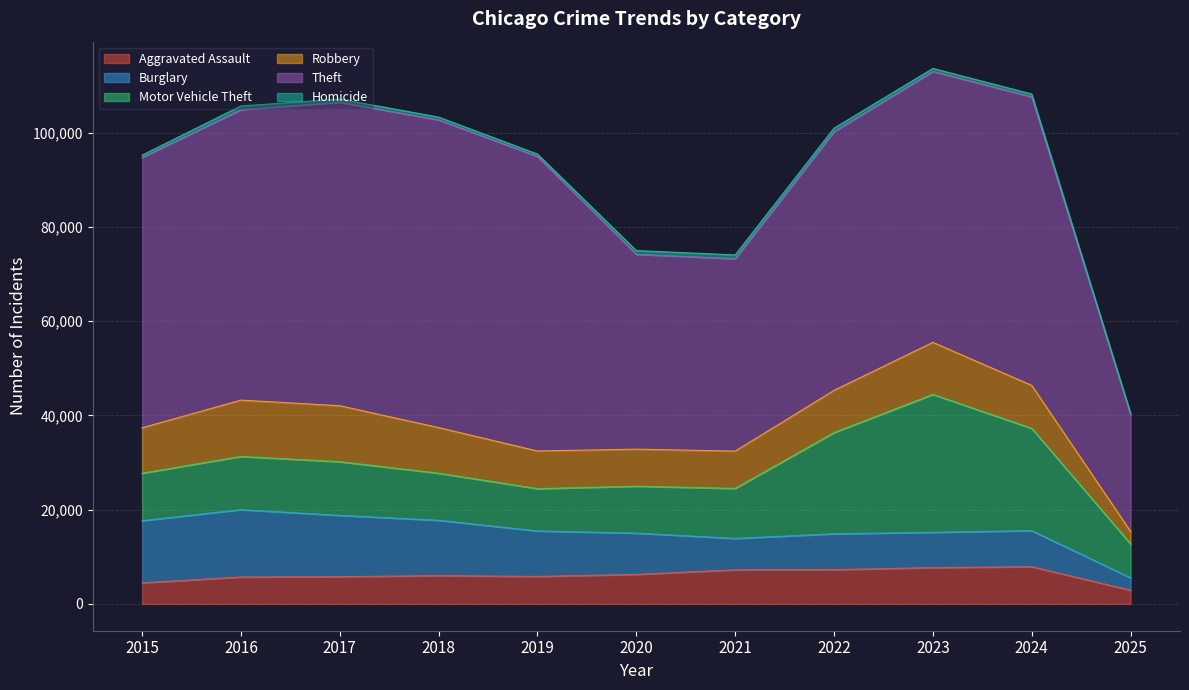

Rank the categories by Robbery value from lowest to highest.

2025, 2020, 2021, 2019, 2022, 2024, 2015, 2018, 2023, 2017, 2016